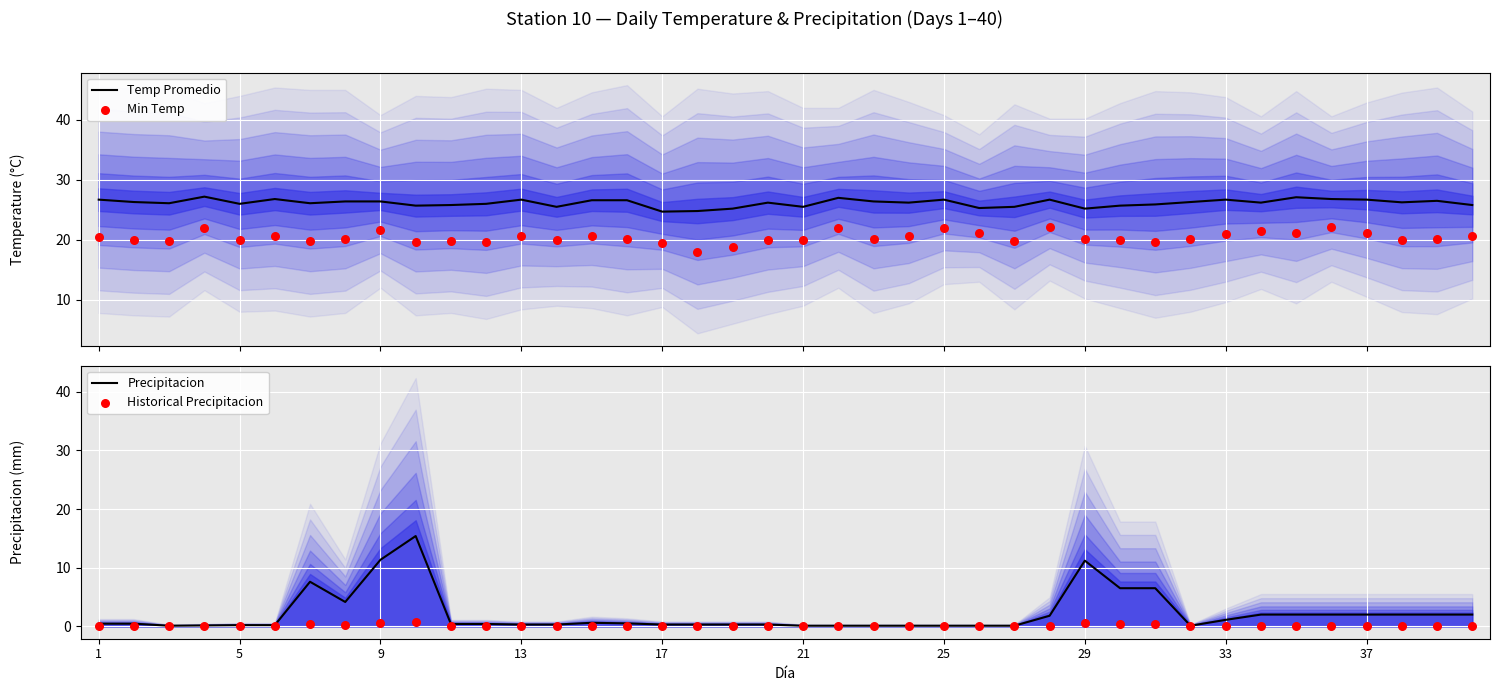

At how many categories does at least one series exceed 17?

40